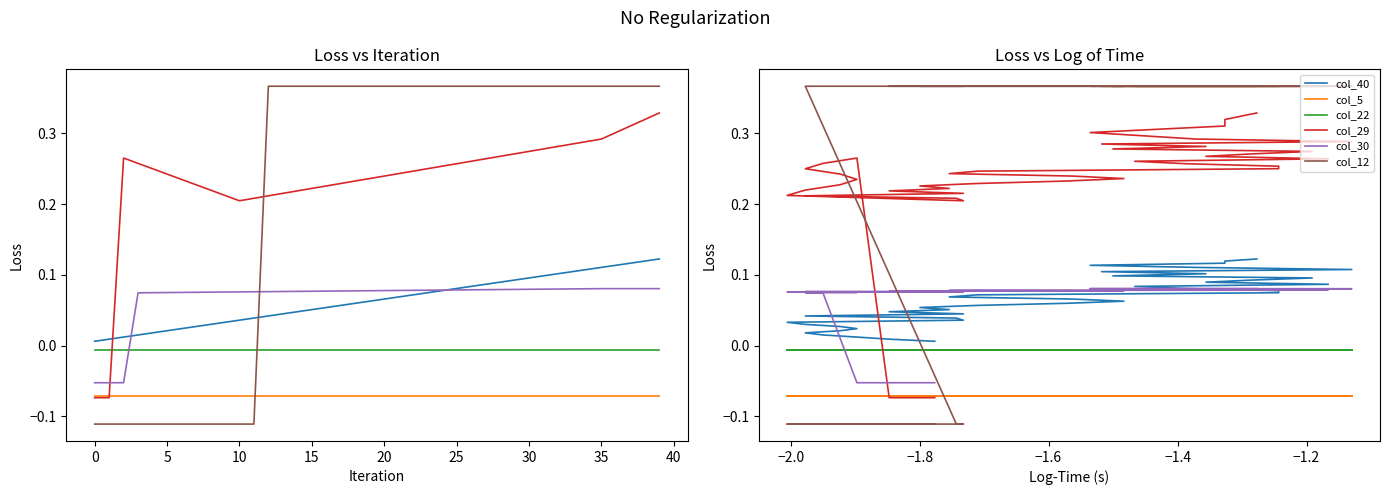

How many lines are shown in the chart?

6